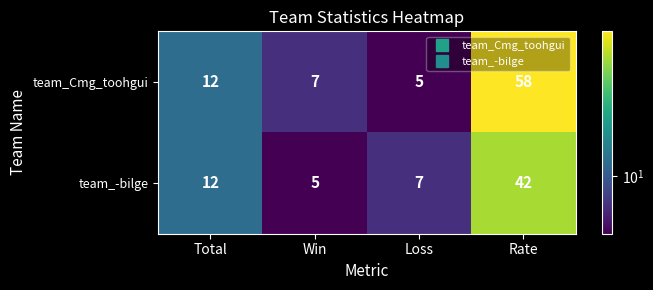

What is the total value across all series at Total?

24